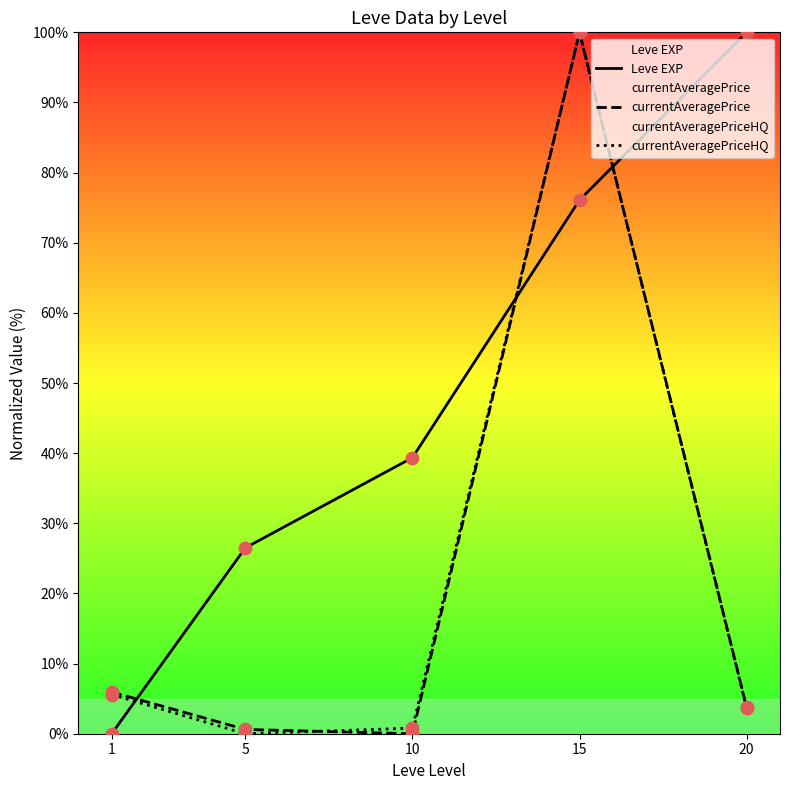

Is the value of currentAveragePrice at 15 greater than the value of Leve EXP at 10?

Yes